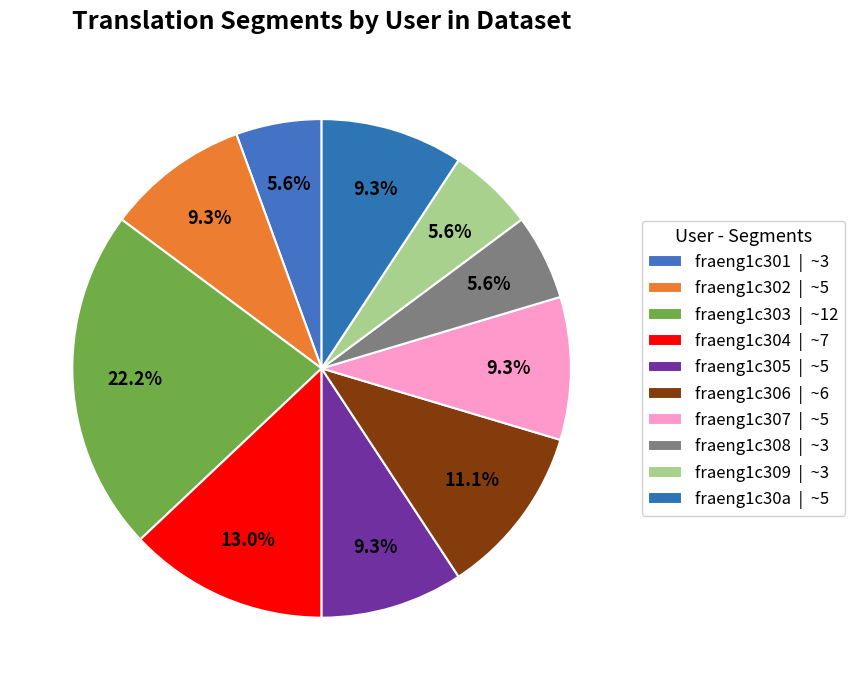

Count the number of slices in the pie.

10